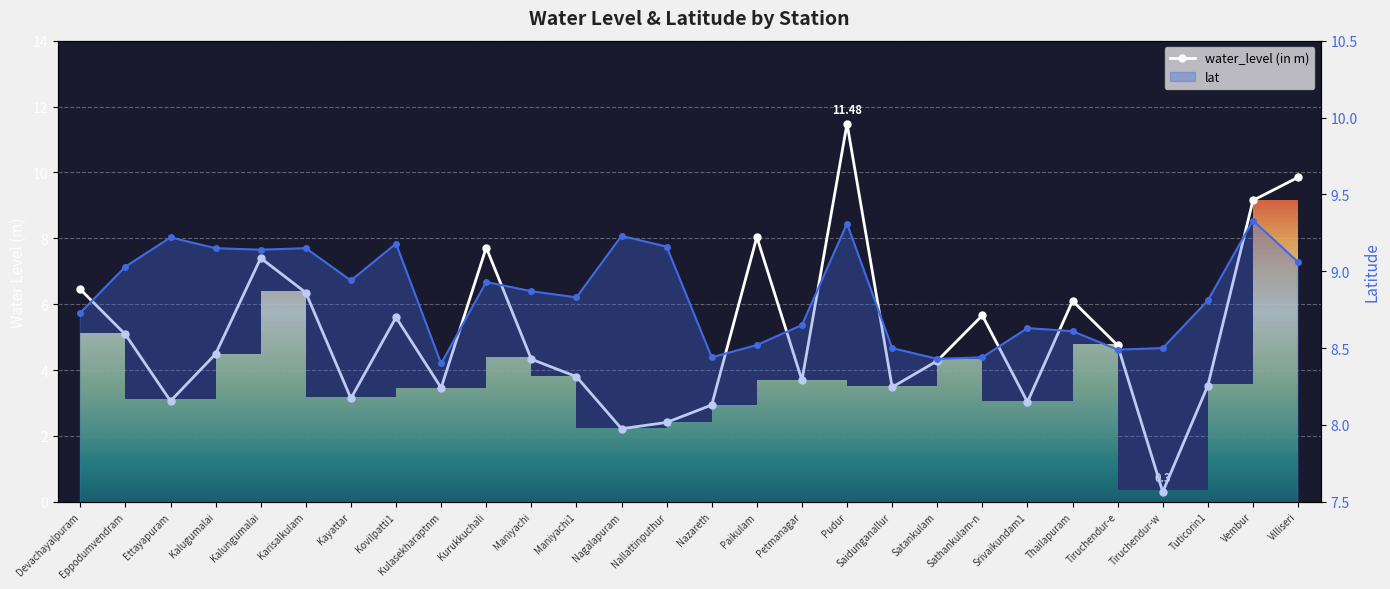

Rank the series by their maximum value, from lowest to highest.

lat, water_level (in m)